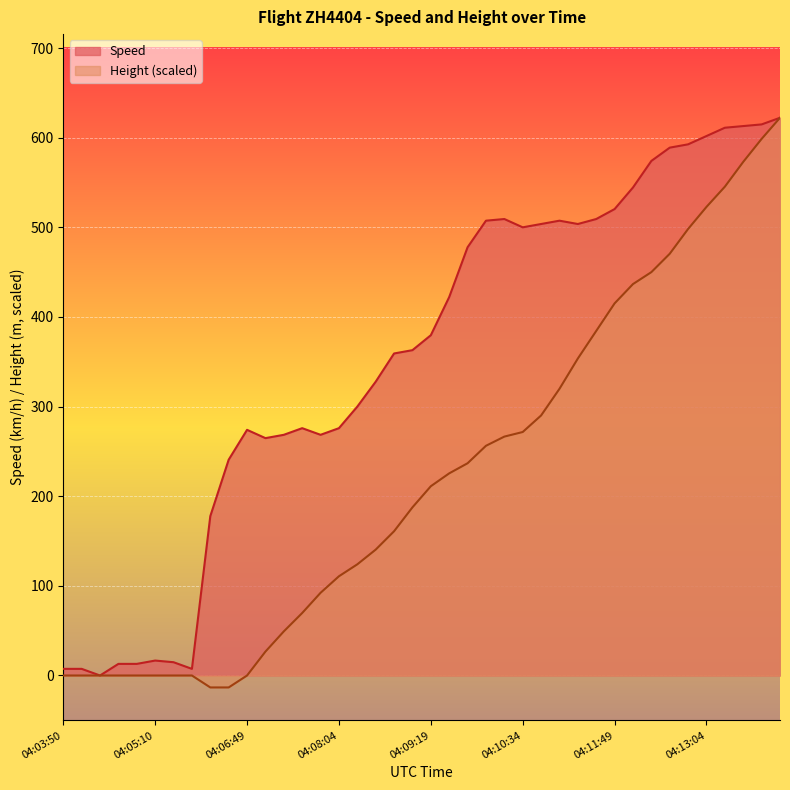

How many data points in Speed are above 379?

20